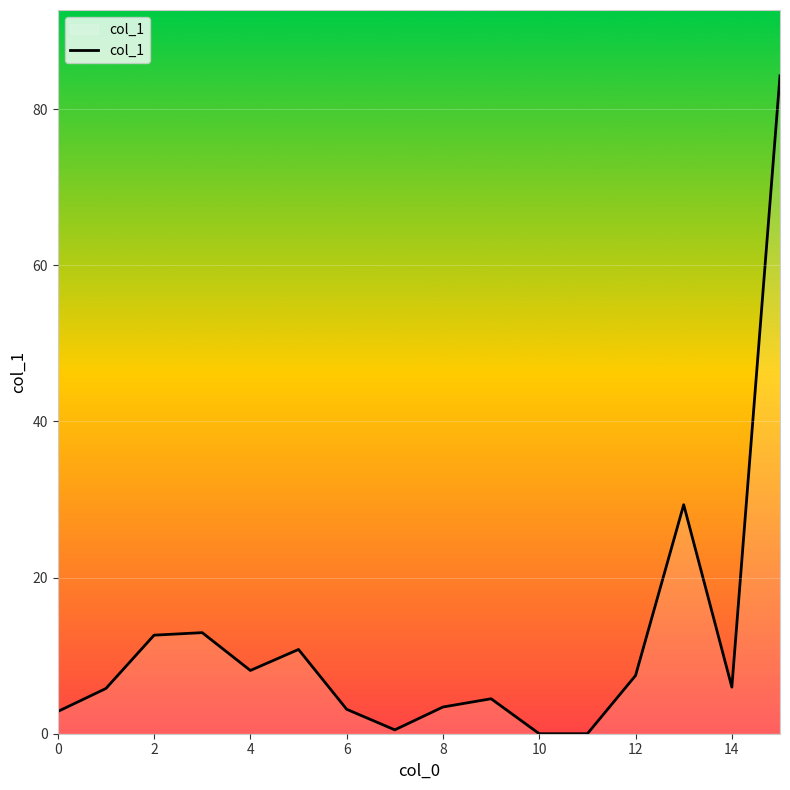

What is the maximum value shown in the chart?

84.3